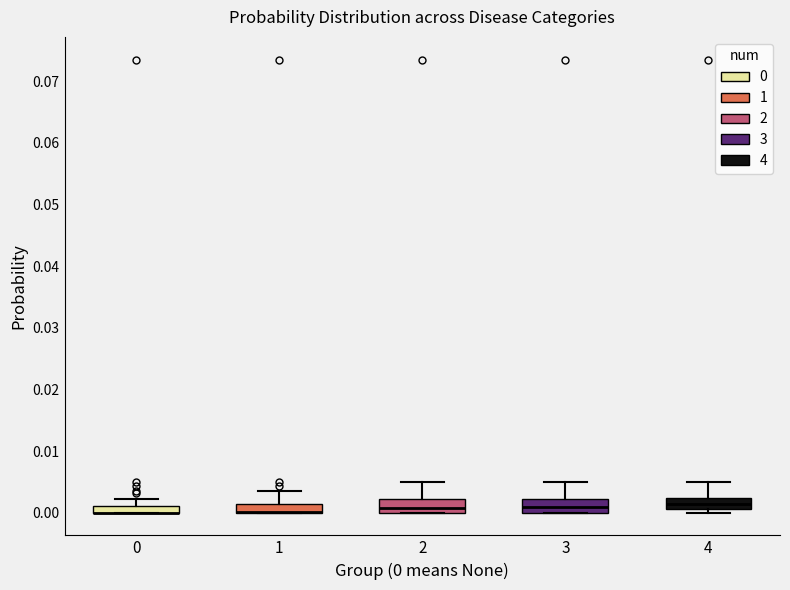

Where is the lower edge of the box at x = 4 on the y-axis? The values are not printed on the chart, so give them approximately, as read against the axis.

0.001